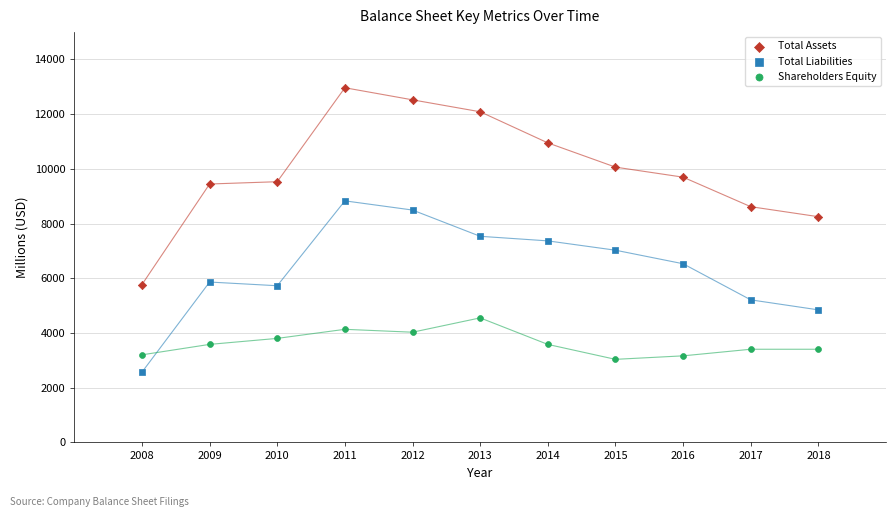

What are all the series names shown in the legend?

Total Assets, Total Liabilities, Shareholders Equity